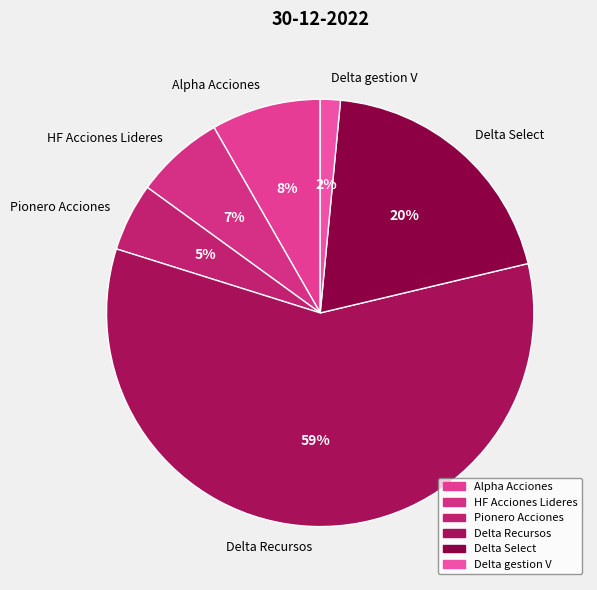

Do Delta gestion V and Delta Recursos together represent more than half of the pie?

Yes